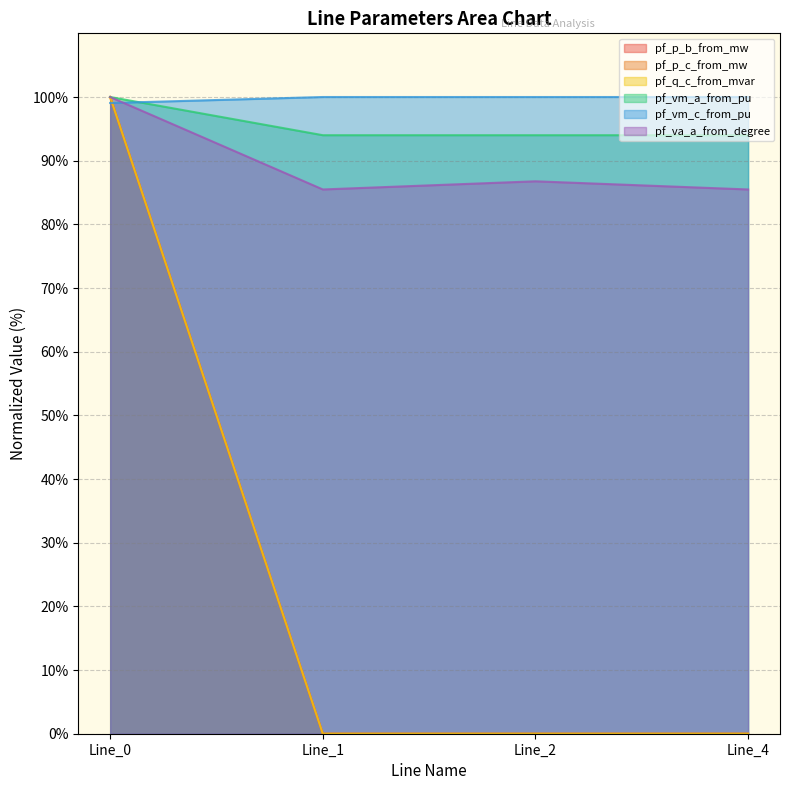

The value of pf_vm_c_from_pu at Line_4 is 100.0. True or false?

True